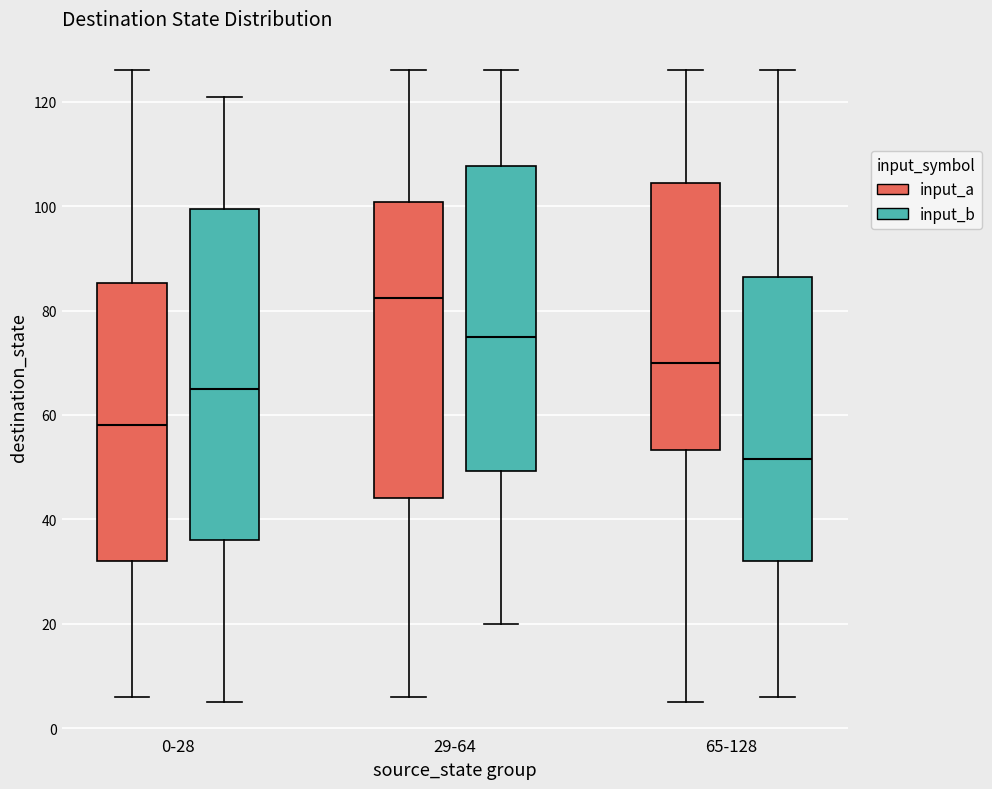

Reading left to right, read every box against the y-axis: the position of its median line, the range the box covers, and the ends of its whiskers. The values are not printed on the chart, so give them approximately, as read against the axis.

0-28 (input_a): median 58, box 32 to 86, whiskers 6 to 126
0-28 (input_b): median 66, box 36 to 100, whiskers 6 to 122
29-64 (input_a): median 82, box 44 to 100, whiskers 6 to 126
29-64 (input_b): median 76, box 50 to 108, whiskers 20 to 126
65-128 (input_a): median 70, box 54 to 104, whiskers 6 to 126
65-128 (input_b): median 52, box 32 to 86, whiskers 6 to 126